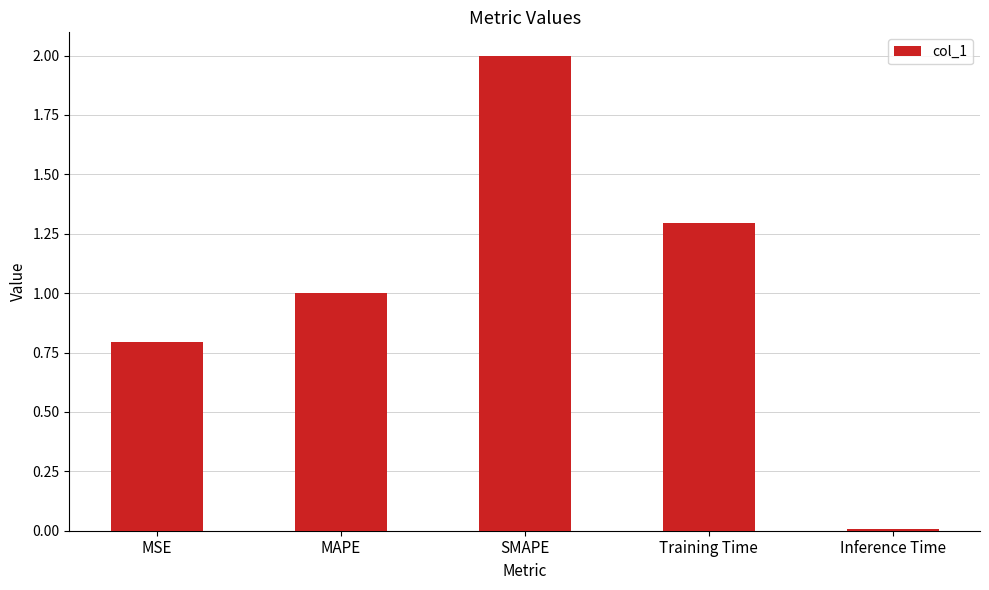

What is the value of the 4th bar from the left?

1.3